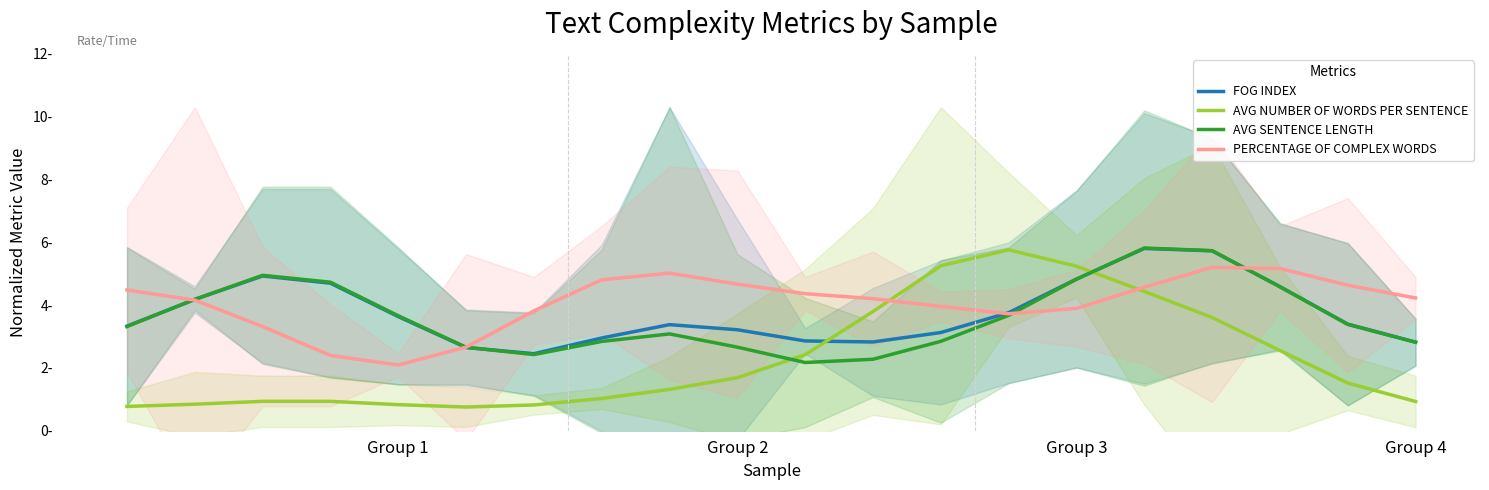

What are all the series names shown in the legend?

FOG INDEX, AVG NUMBER OF WORDS PER SENTENCE, AVG SENTENCE LENGTH, PERCENTAGE OF COMPLEX WORDS